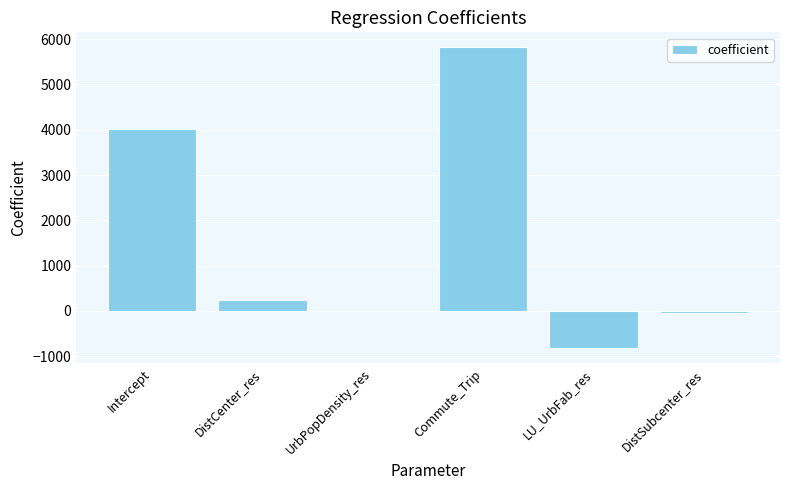

Reading right to left, list all the values displayed in this chart.

DistSubcenter_res=-43.3	LU_UrbFab_res=-829.4	Commute_Trip=5819.2	UrbPopDensity_res=-0.1	DistCenter_res=231.8	Intercept=4019.1